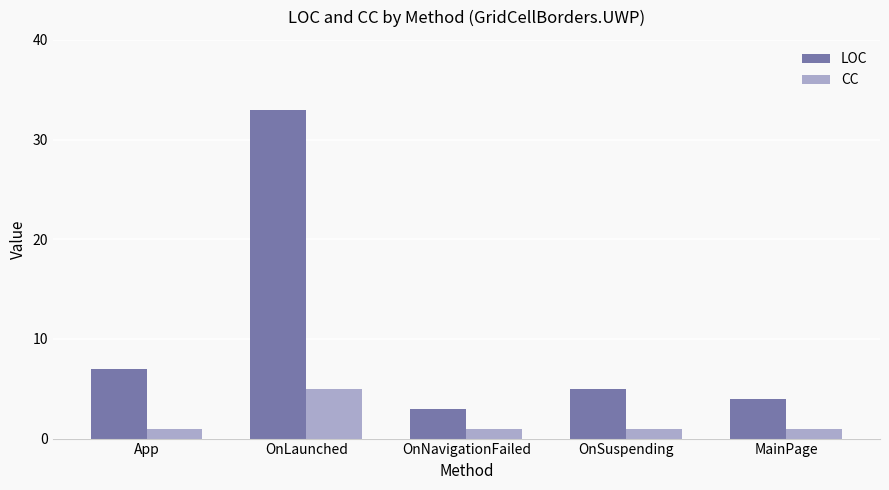

Which series has the largest total across all categories?

LOC